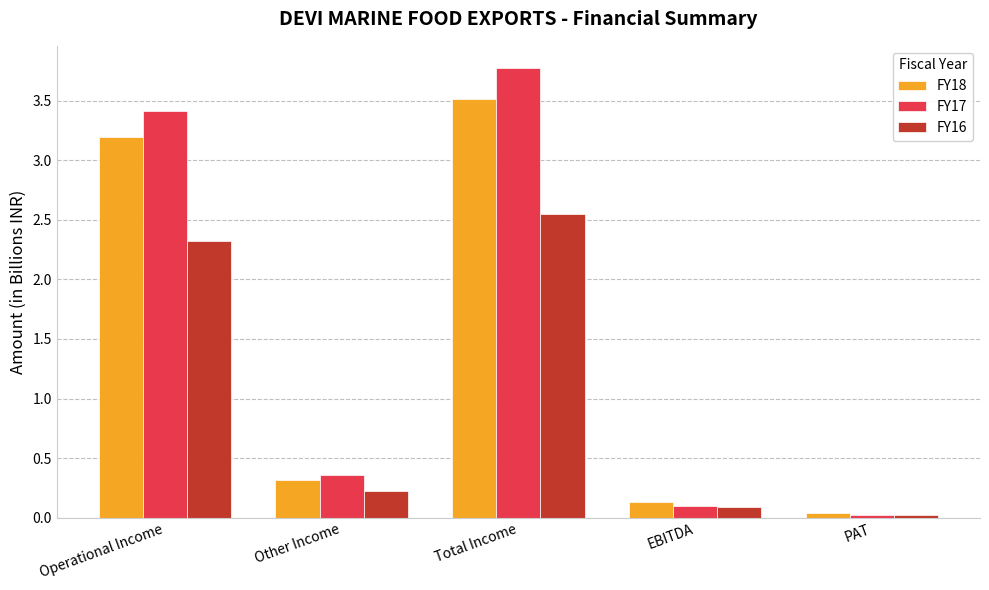

At which category does the chart reach its minimum across all series?

PAT